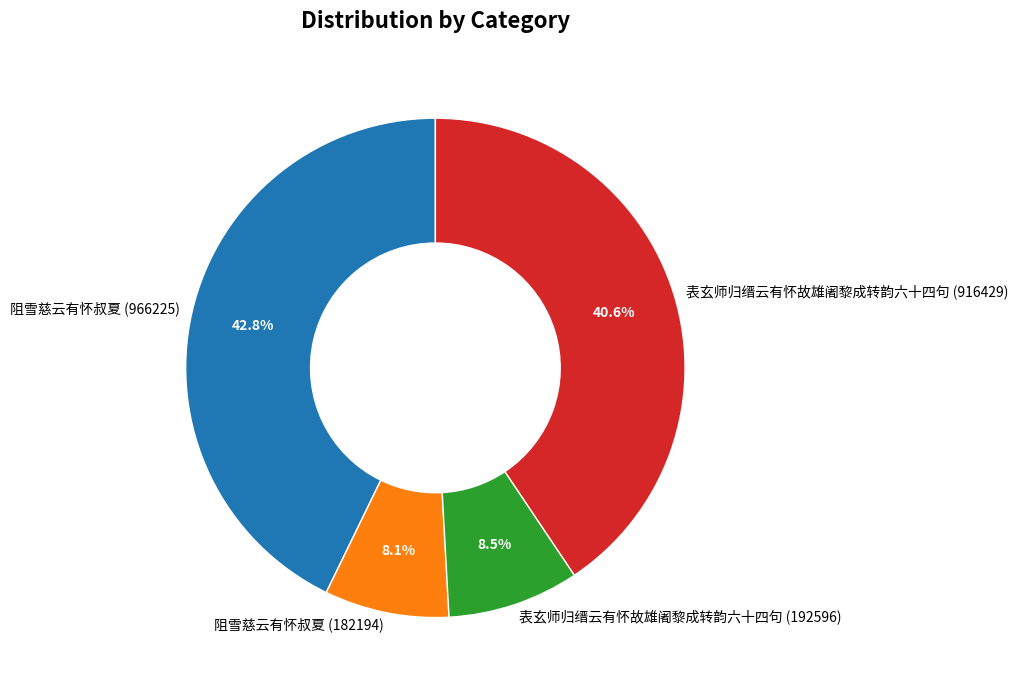

What portion of the pie excludes 阻雪慈云有怀叔夏 (966225)?

57.2%